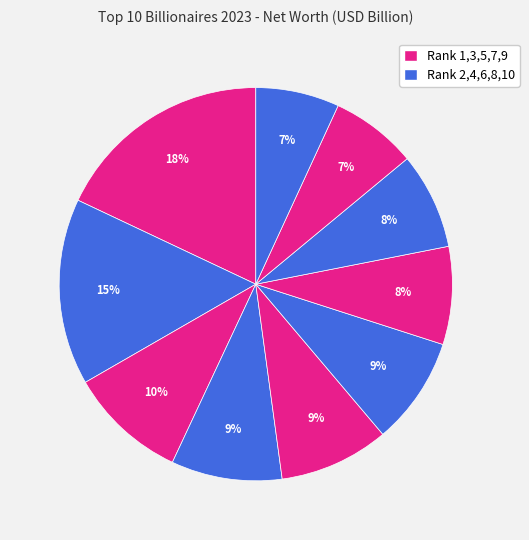

Count the number of slices in the pie.

10